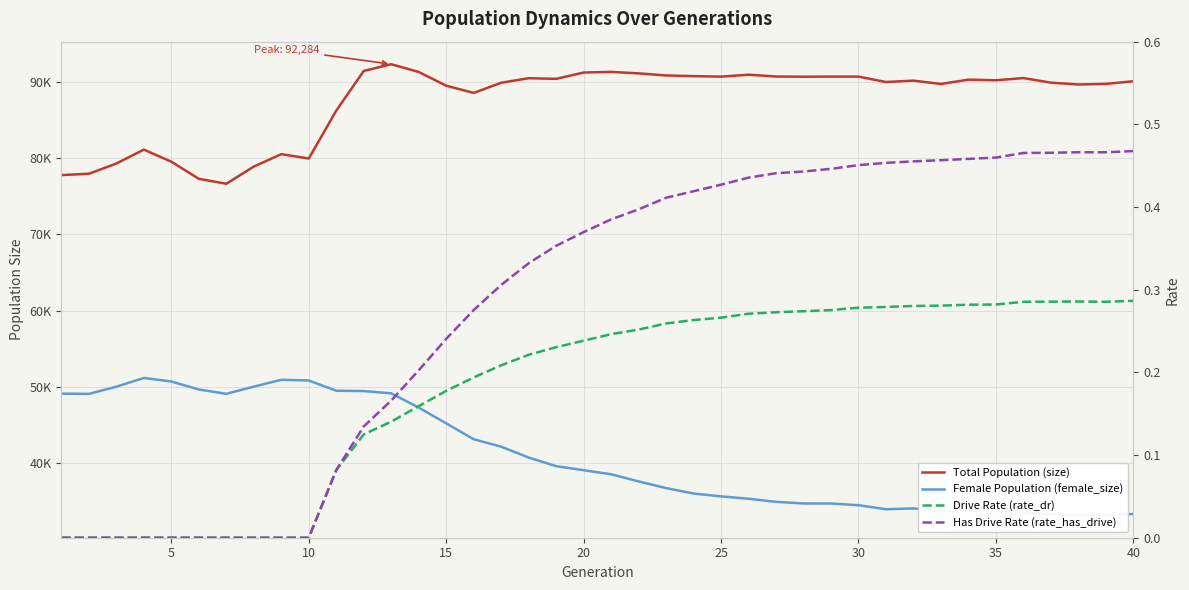

At how many categories does at least one series exceed 3880?

40